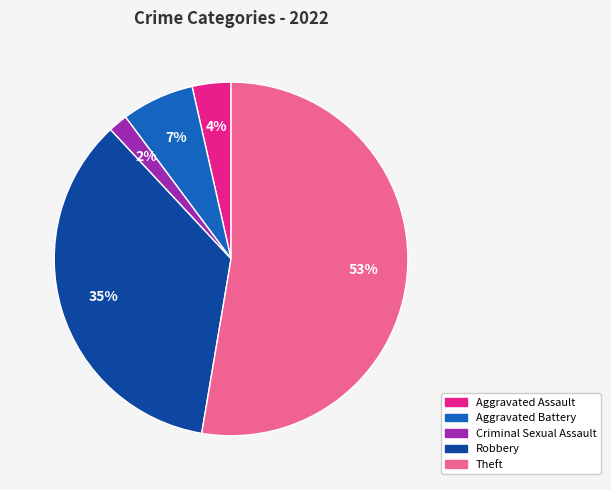

Is it true that Aggravated Assault is 18% of the pie?

False